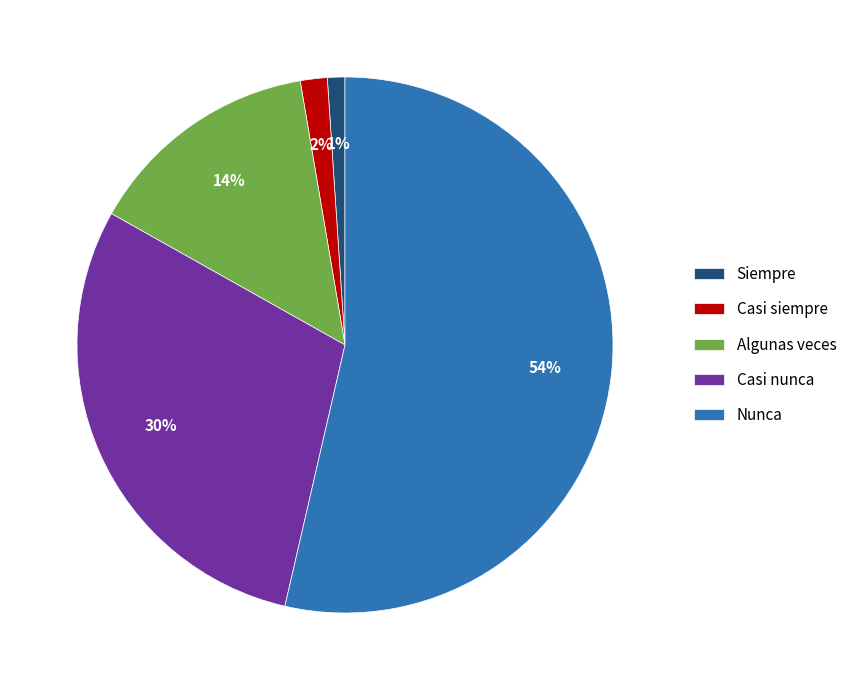

To the nearest percent, what is the combined percentage of Siempre and Casi siempre?

3%